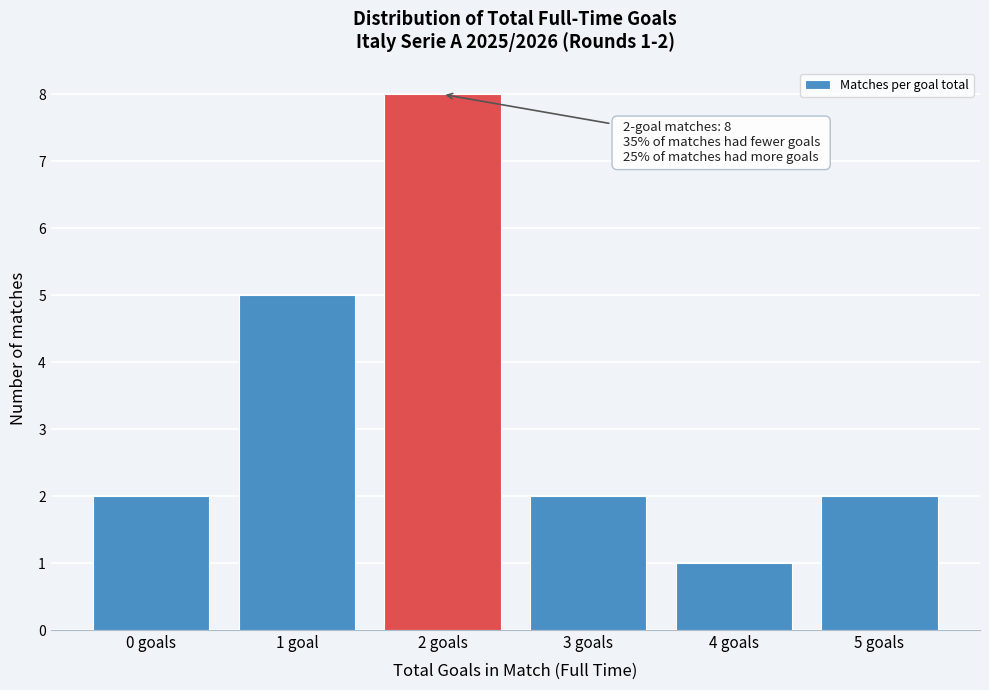

Reading left to right, list all the values displayed in this chart.

2	5	8	2	1	2